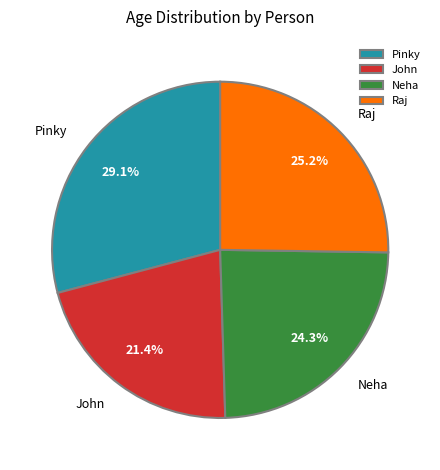

Is it true that Neha is 34% of the pie?

False